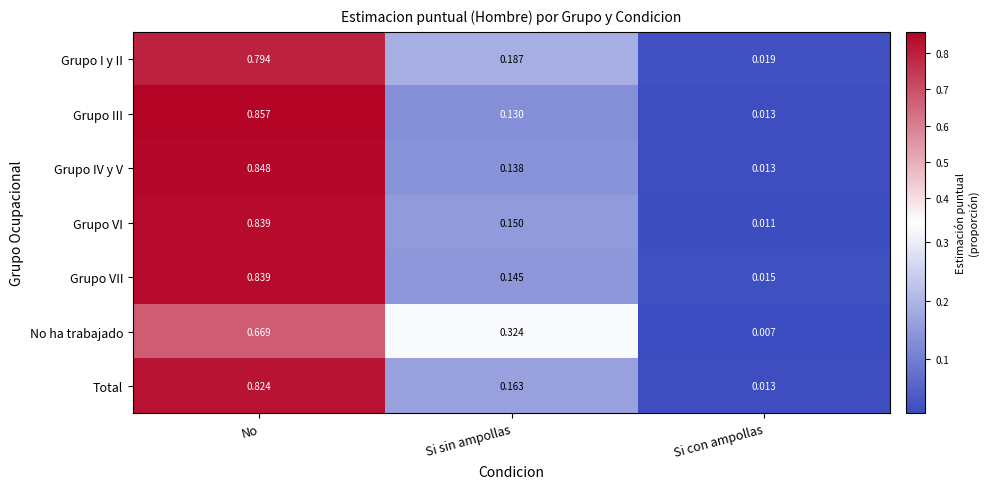

Where is Grupo III nearest to the value 0?

Si con ampollas